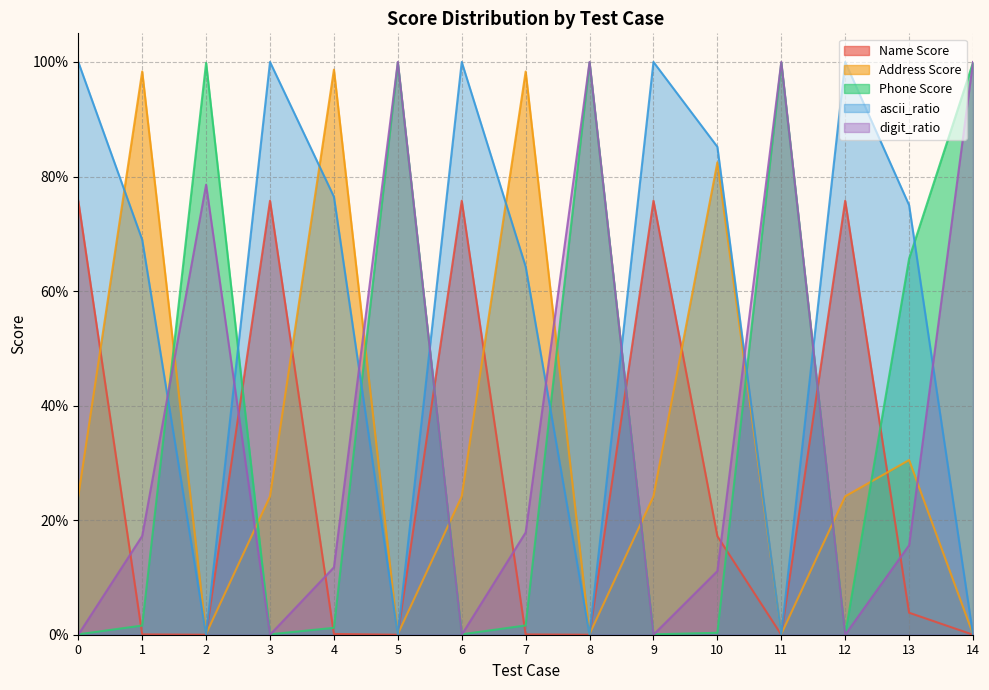

List the series in order of their peak value, lowest first.

Name Score, Address Score, Phone Score, ascii_ratio, digit_ratio